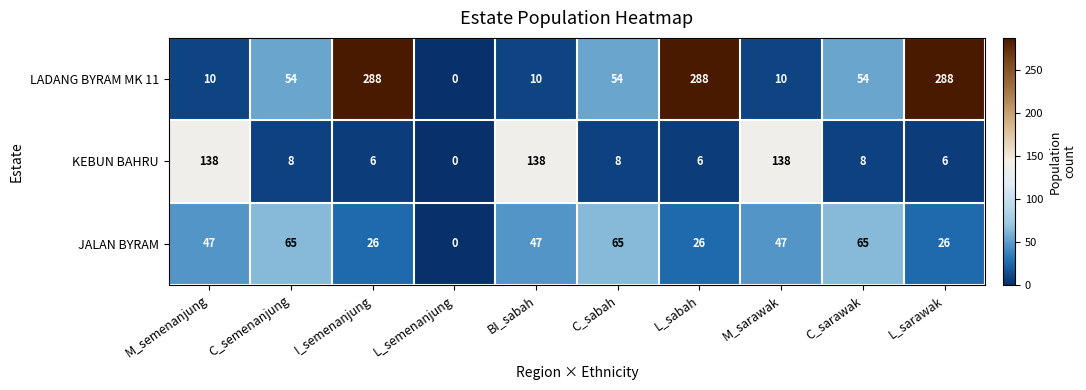

What is the sum of all LADANG BYRAM MK 11 values?

1056